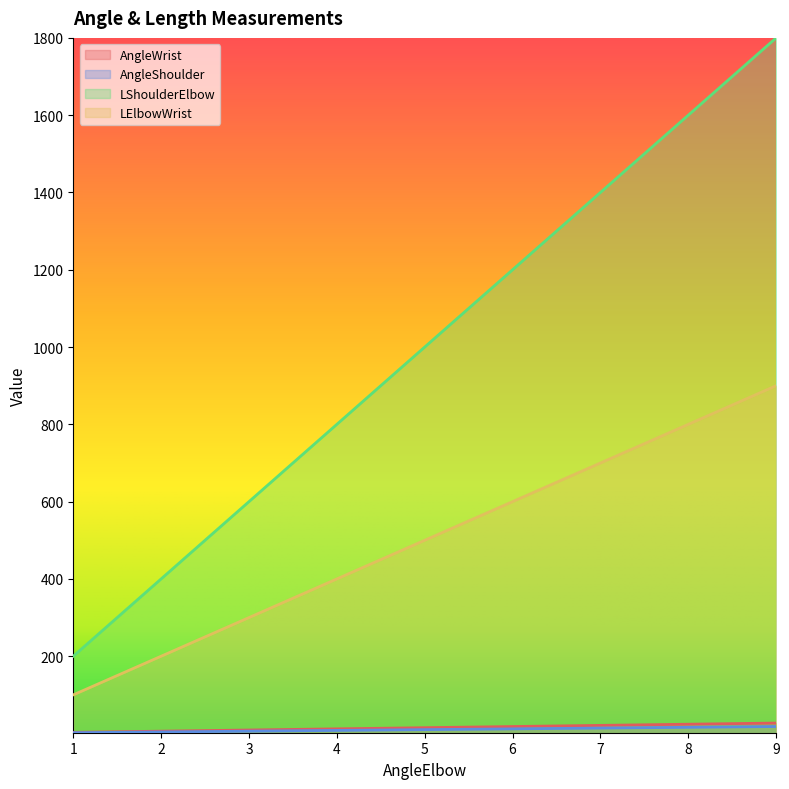

What is the difference between the highest and lowest values at 7?

1386